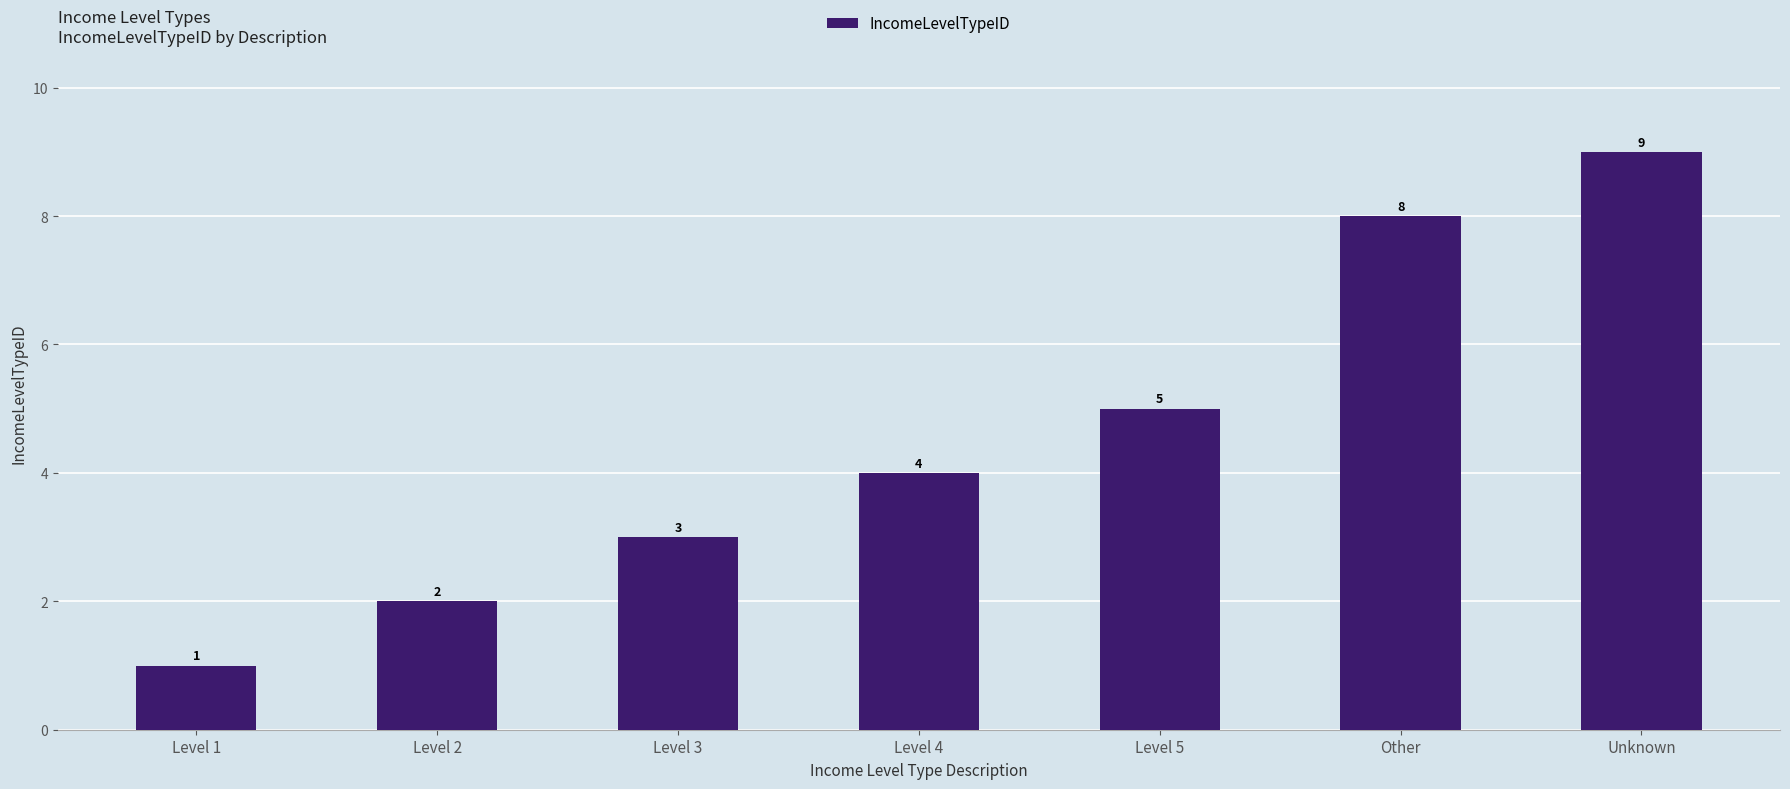

At which category does the chart reach its minimum across all series?

Level 1